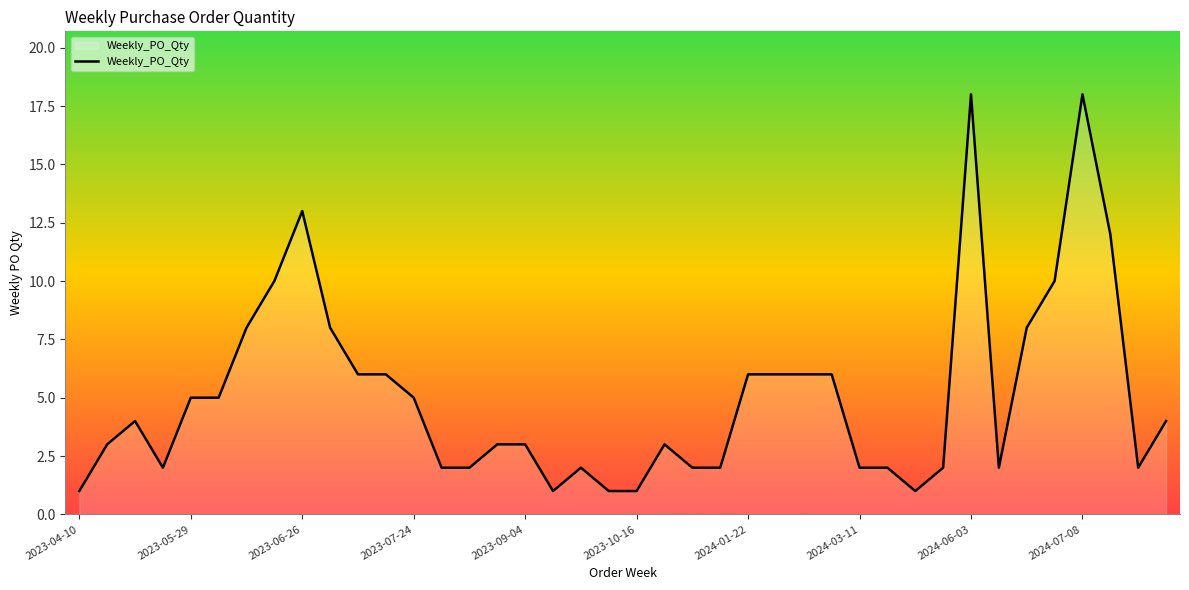

What is the maximum value shown in the chart?

18